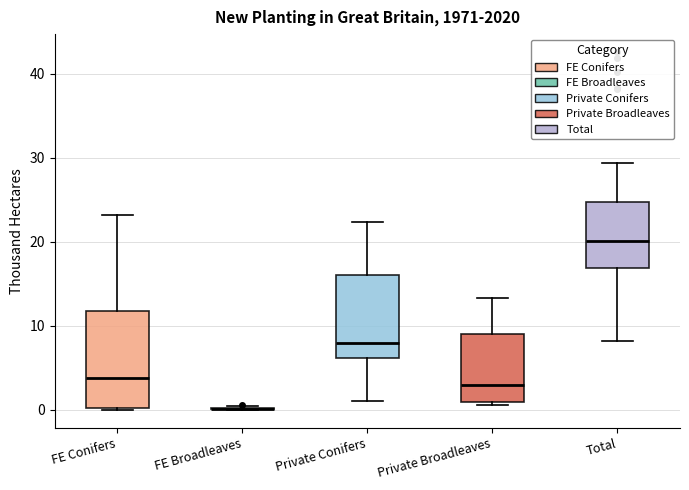

Where is the upper edge of the box for Private Conifers on the y-axis? The values are not printed on the chart, so give them approximately, as read against the axis.

16